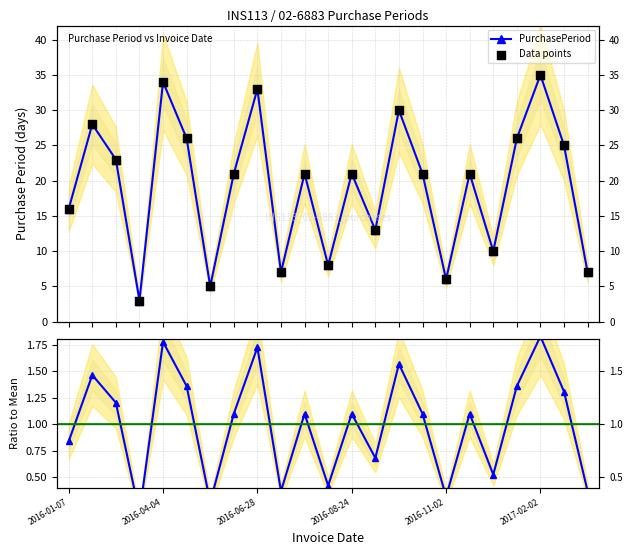

Is the value of Ratio at 19 greater than the value of PurchasePeriod at 2016-11-02?

No